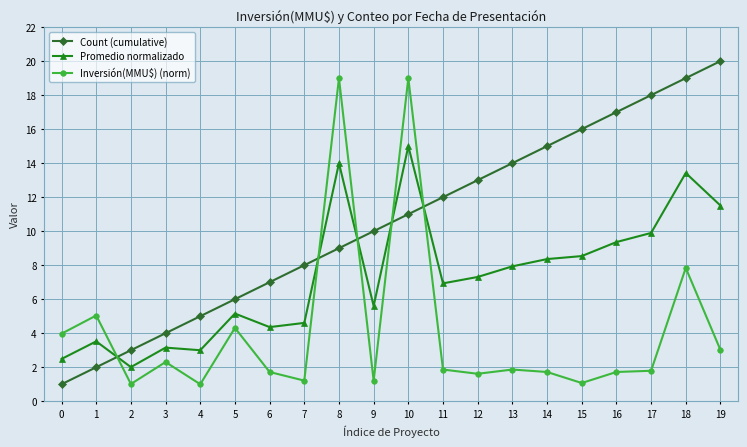

What is the sum of all Promedio normalizado values?

146.1